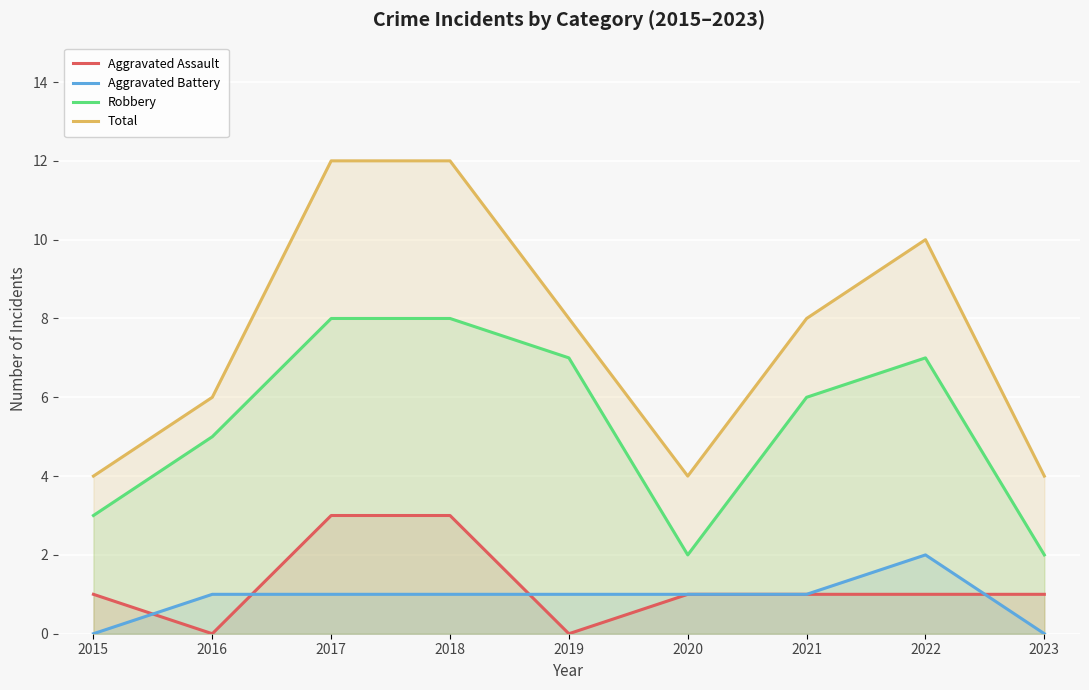

At which category does Robbery reach its first local valley?

2020